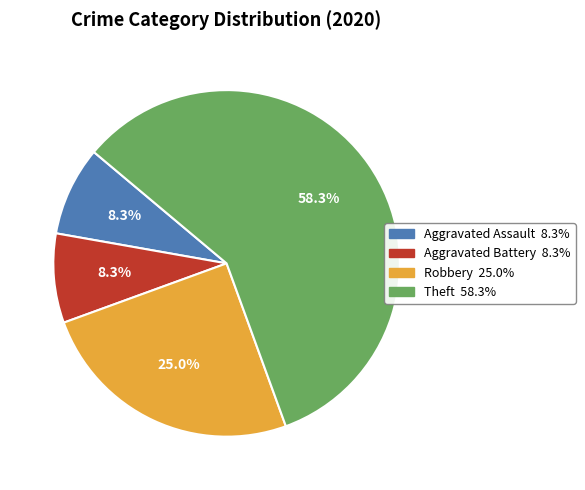

Does Theft account for over 50% of the chart?

Yes